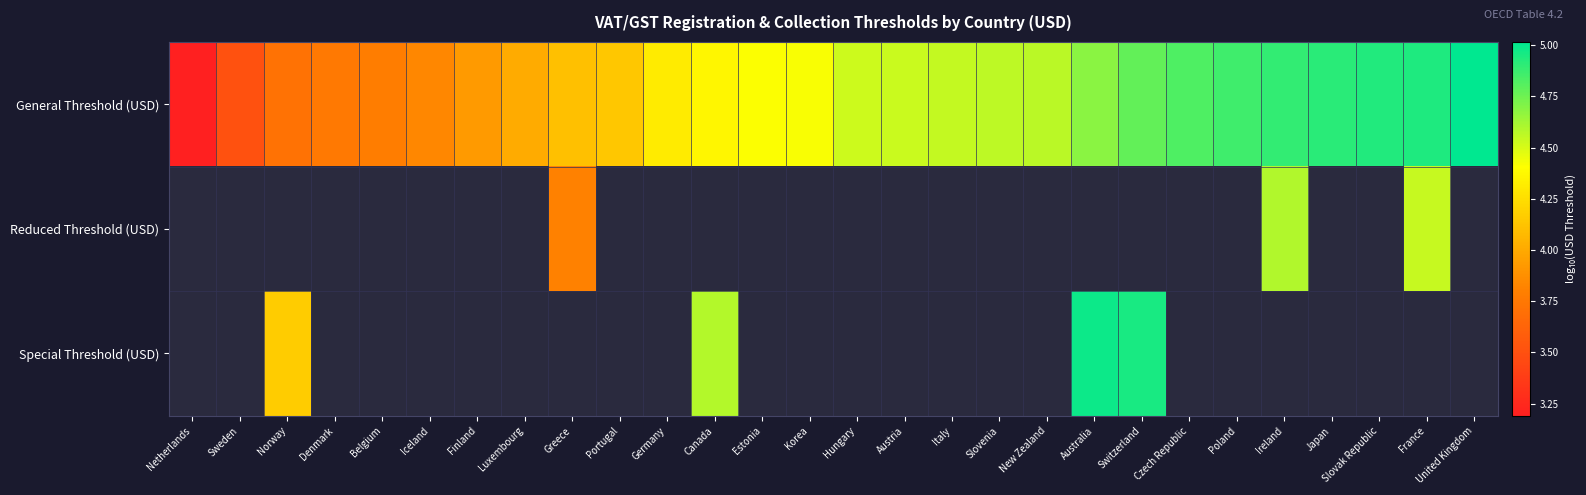

At which label does Reduced Threshold (USD) reach its minimum?

Netherlands